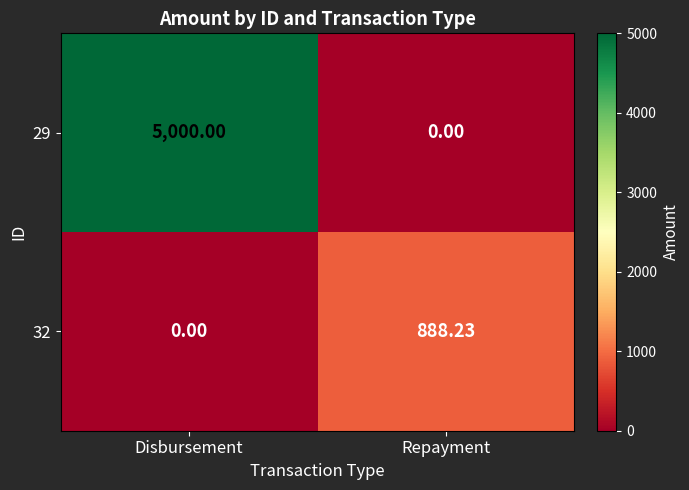

Where does the 32 series first go above 888?

Repayment